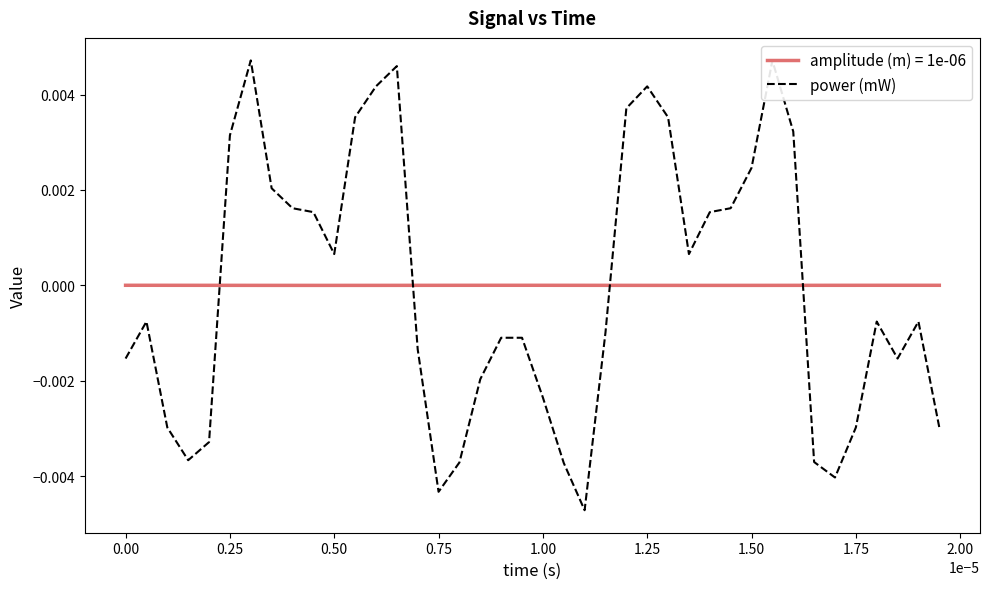

Rank the series by their maximum value, from highest to lowest.

power (mW), amplitude (m) = 1e-06